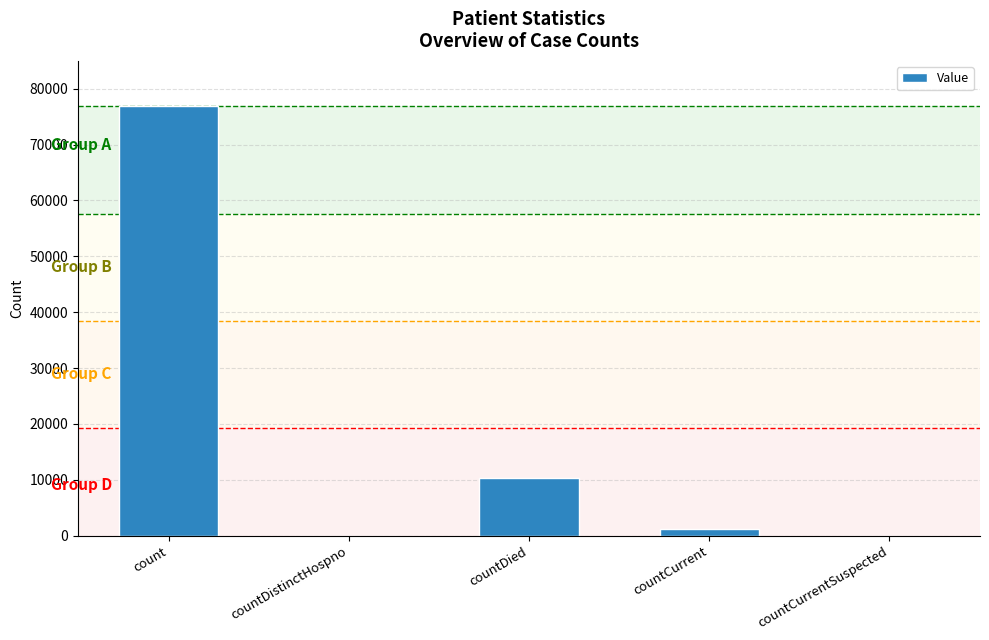

What is the sum of the values at countDistinctHospno and count?

76852